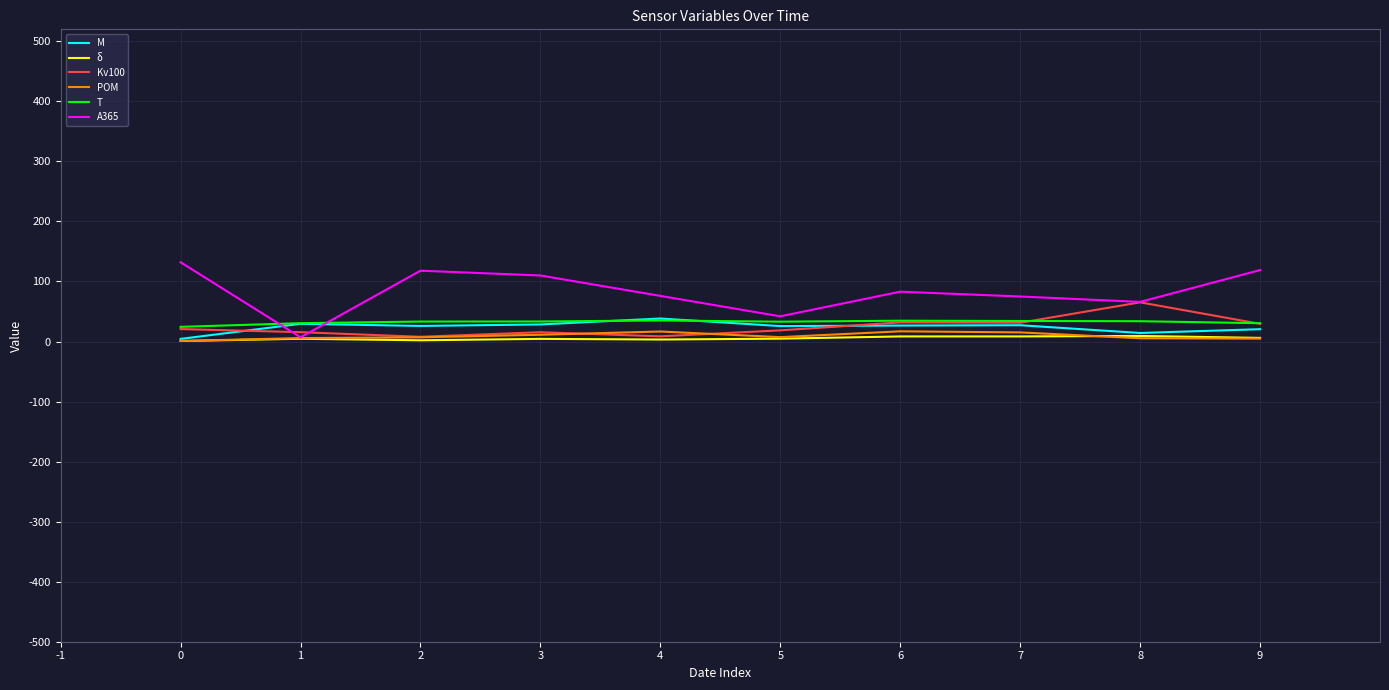

How many categories are shown in the chart?

10